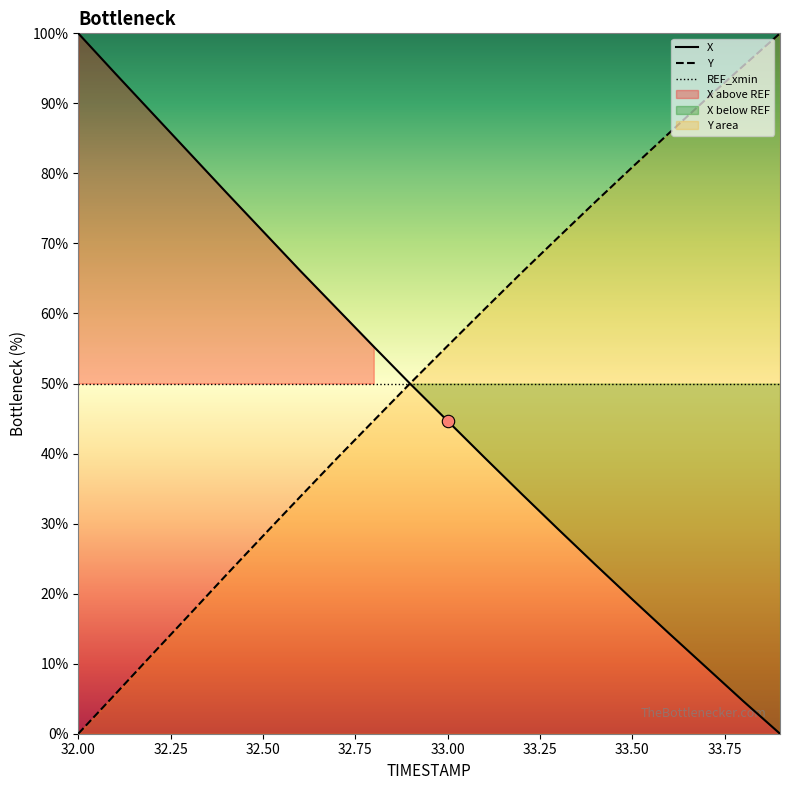

The Y series shows 28.2 at 32.50. True or false?

True